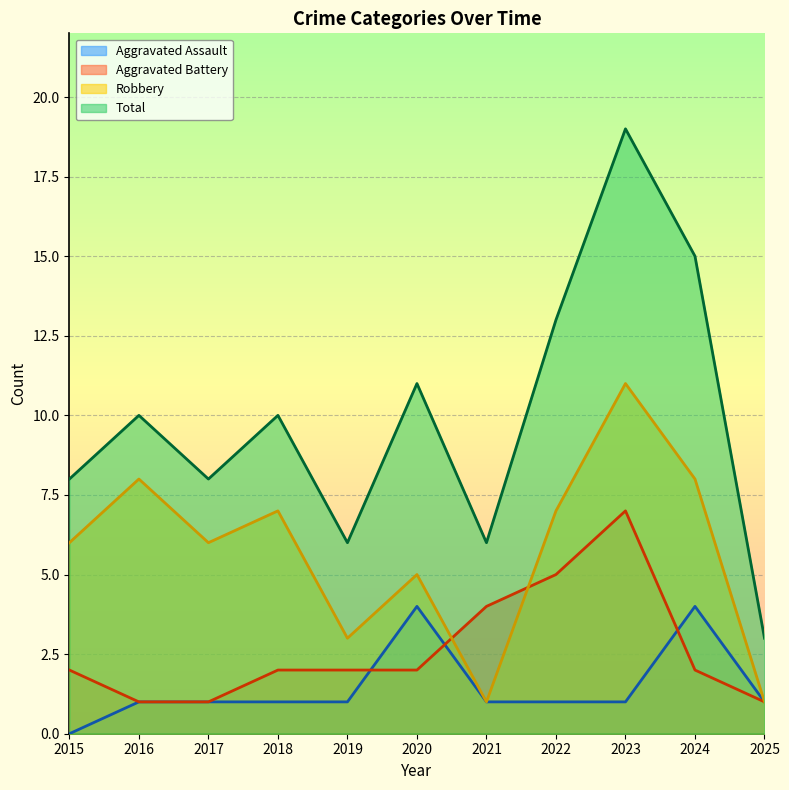

Which series changed the most between 2016 and 2020?

Aggravated Assault